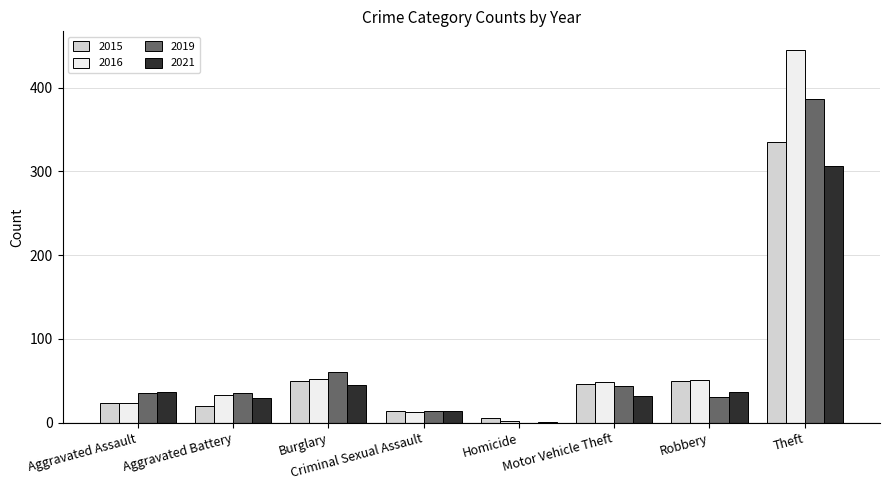

Is the value of 2015 at Homicide greater than the value of 2016 at Burglary?

No